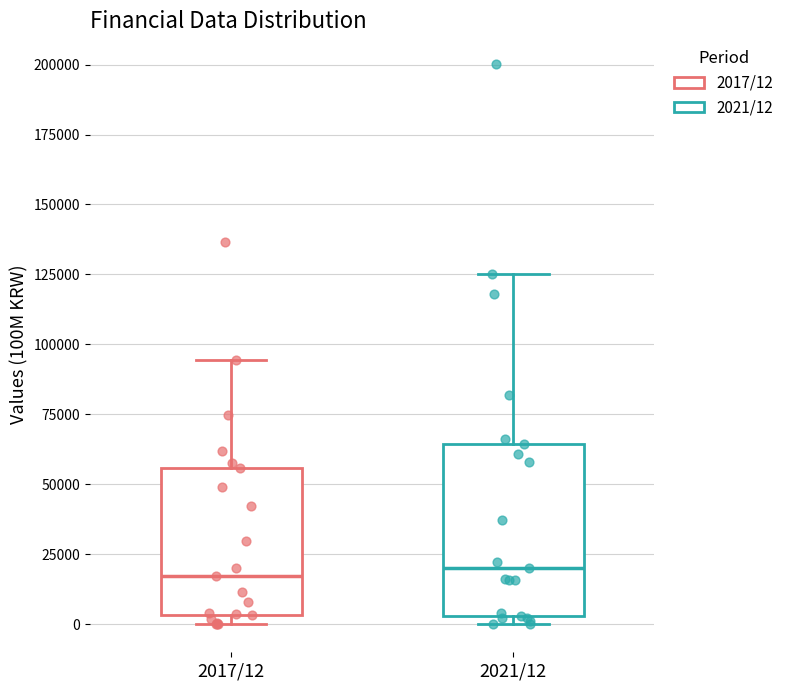

Reading left to right, transcribe this box plot: for each box, give where its median line is, the range the box spans, and where its two whiskers end, as read against the y-axis. The values are not printed on the chart, so give them approximately, as read against the axis.

2017/12: median 15000, box 5000 to 55000, whiskers 0 to 95000
2021/12: median 20000, box 5000 to 65000, whiskers 0 to 125000